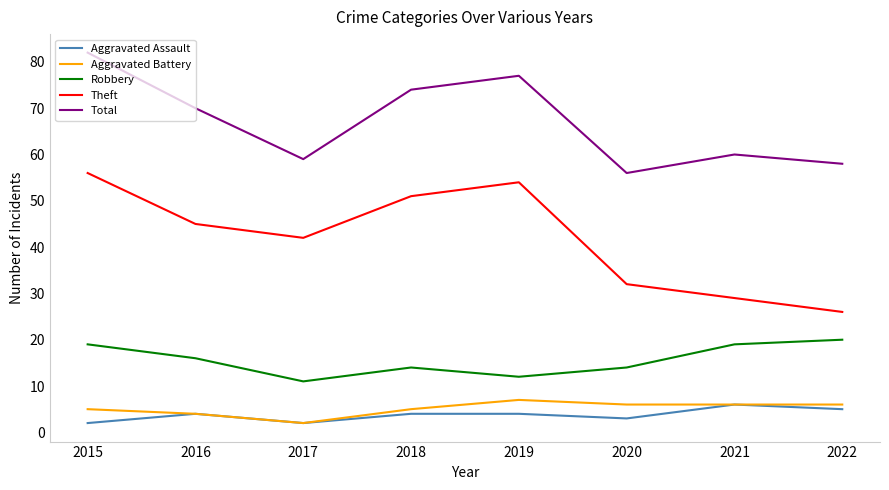

The Aggravated Battery series shows 3 at 2020. True or false?

False